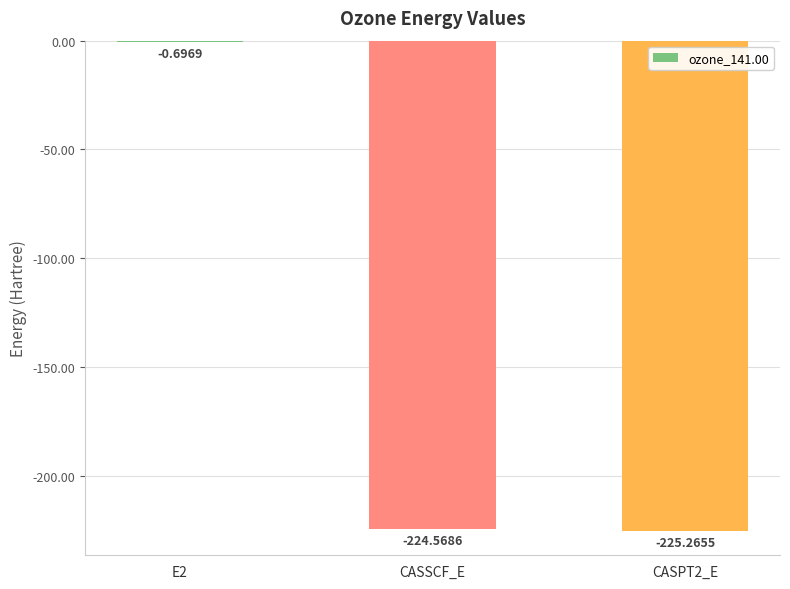

What is the change in value from CASSCF_E to CASPT2_E?

-0.7